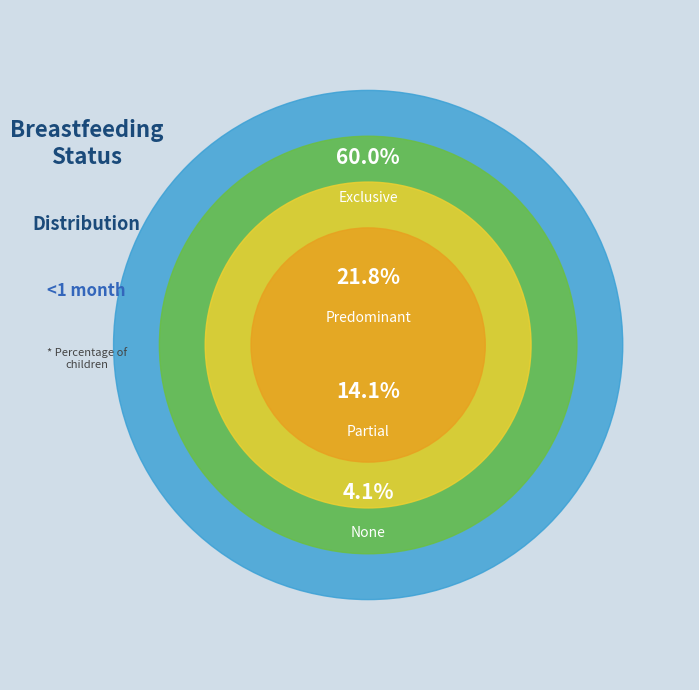

Which slice represents more than half of the pie?

Exclusive